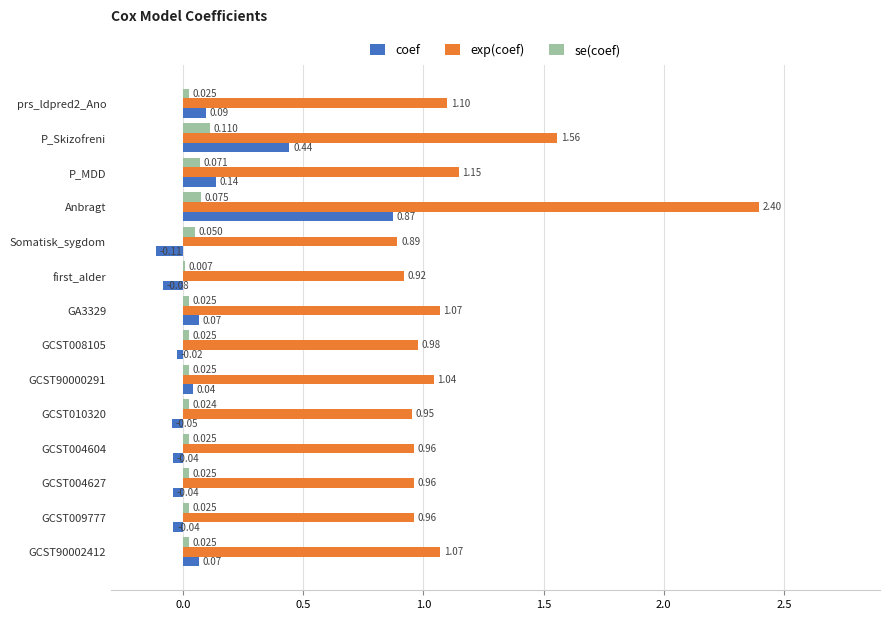

Which category has the highest value in the se(coef) series?

P_Skizofreni